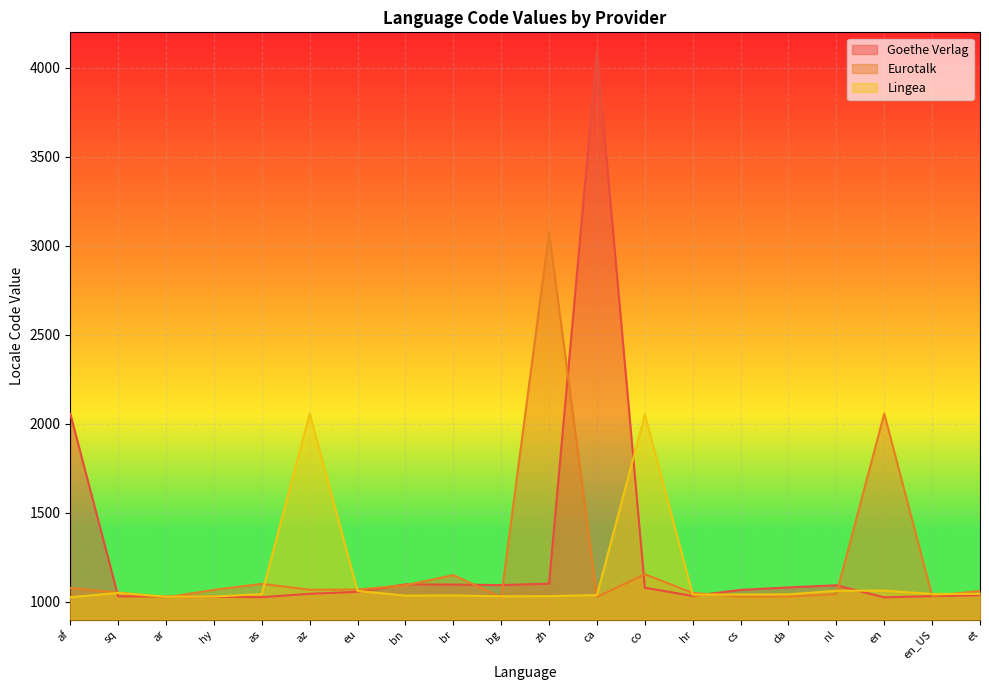

Reading right to left, extract all data points from this chart.

Goethe Verlag: 1037	1032	1025	1093	1081	1067	1033	1079	4096	1102	1094	1097	1098	1056	1045	1026	1029	1030	1031	2057
Eurotalk: 1061	1033	2057	1043	1030	1029	1050	1155	1027	3076	1026	1150	1093	1069	1068	1101	1067	1025	1052	1078
Lingea: 1045	1044	1063	1062	1042	1041	1040	2052	1038	1032	1031	1036	1035	1061	2057	1043	1030	1029	1050	1026